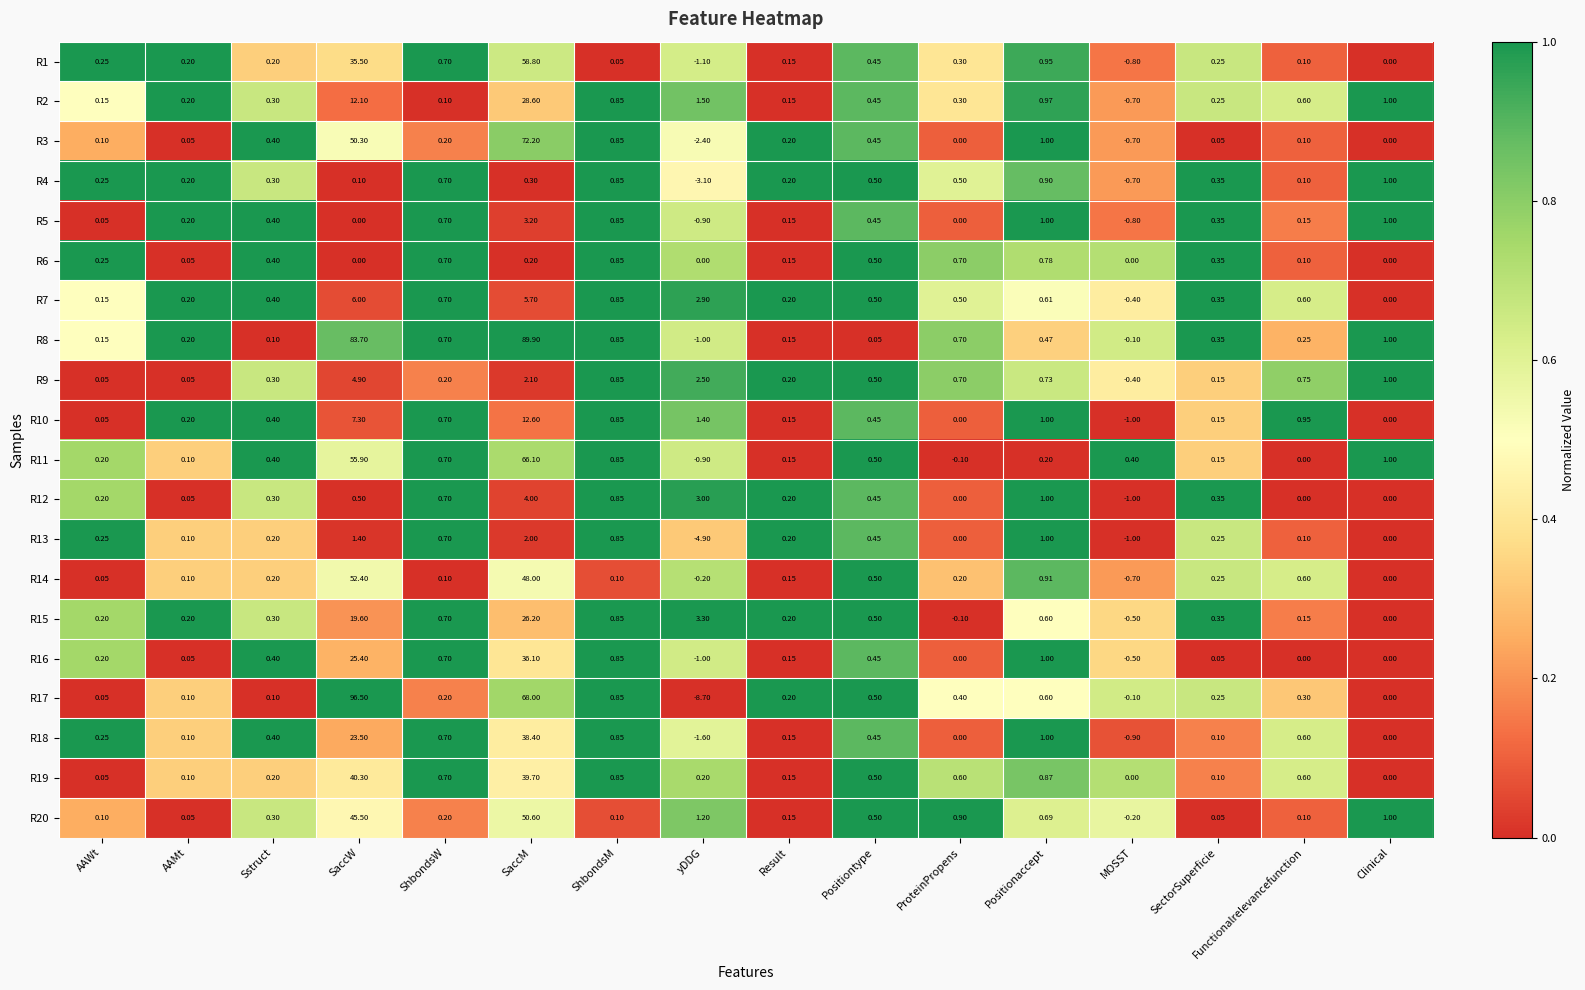

List the series in order of their peak value, highest first.

R17, R8, R3, R11, R1, R14, R20, R19, R18, R16, R2, R15, R10, R7, R9, R12, R5, R13, R4, R6